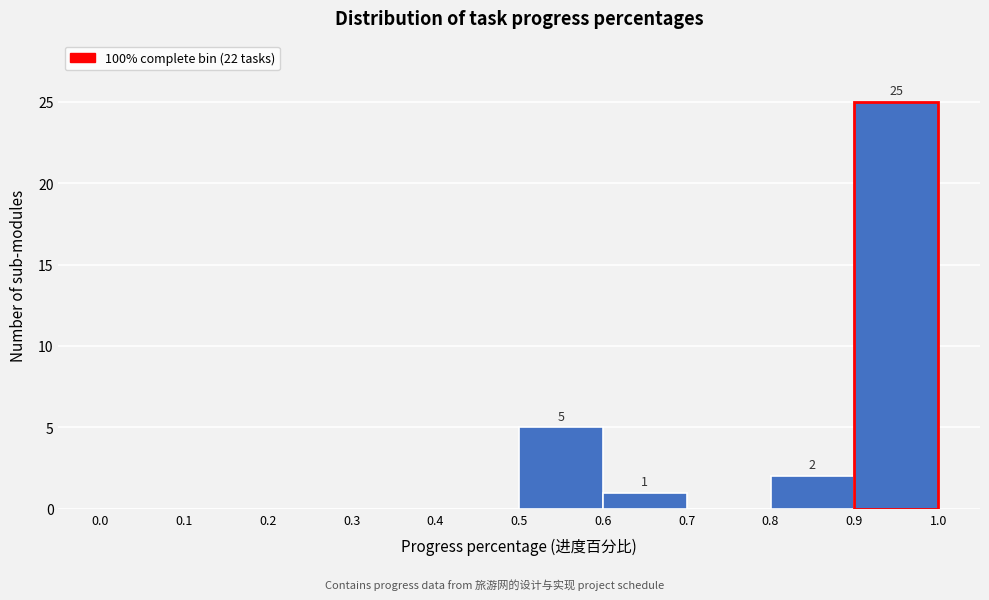

Over which range of the x-axis is the bar tallest?

0.9 to 1.0